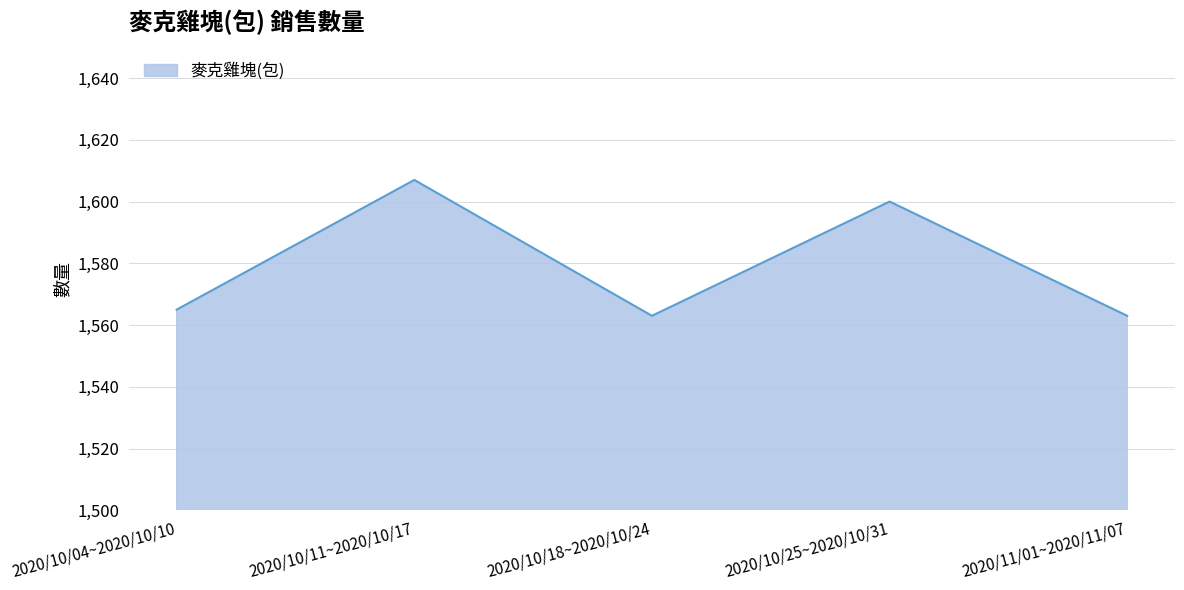

What position from the right is 2020/10/18~2020/10/24?

3